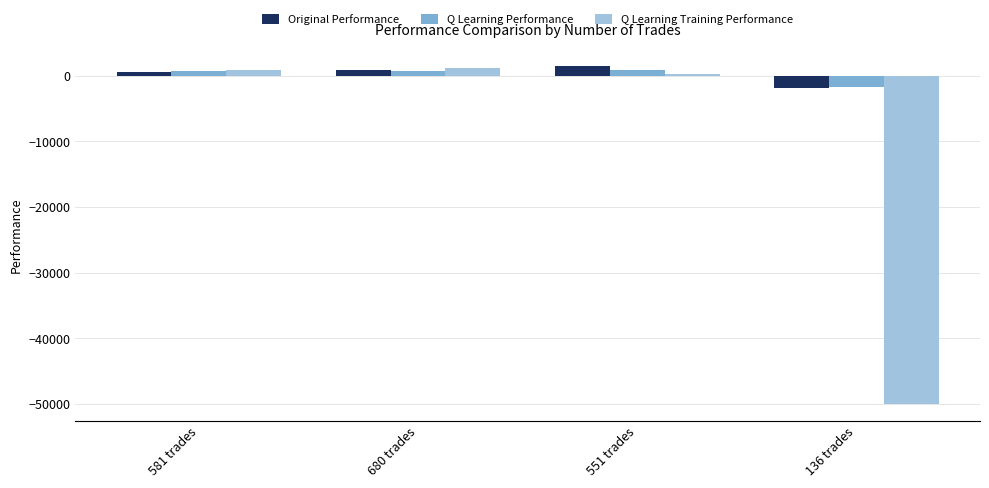

Which category has the lowest value across all series?

136 trades